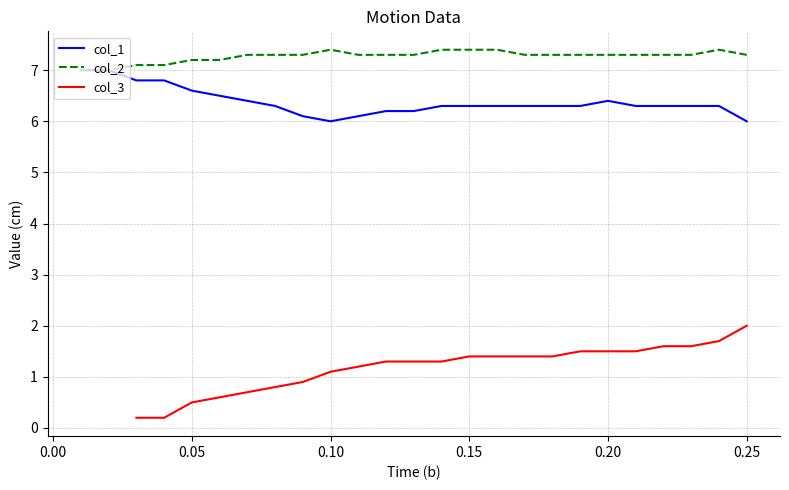

True or false: col_3 and col_2 intersect in this chart.

False